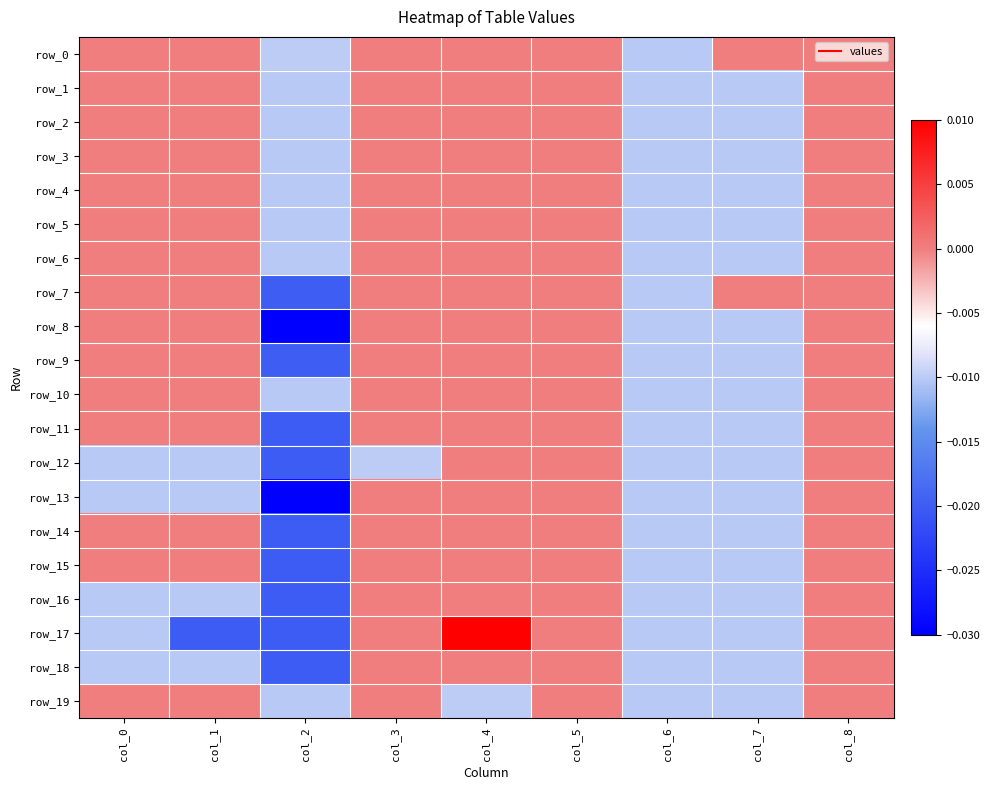

List the series in order of their peak value, lowest first.

row_0, row_1, row_2, row_3, row_4, row_5, row_6, row_7, row_8, row_9, row_10, row_11, row_12, row_13, row_14, row_15, row_16, row_18, row_19, row_17